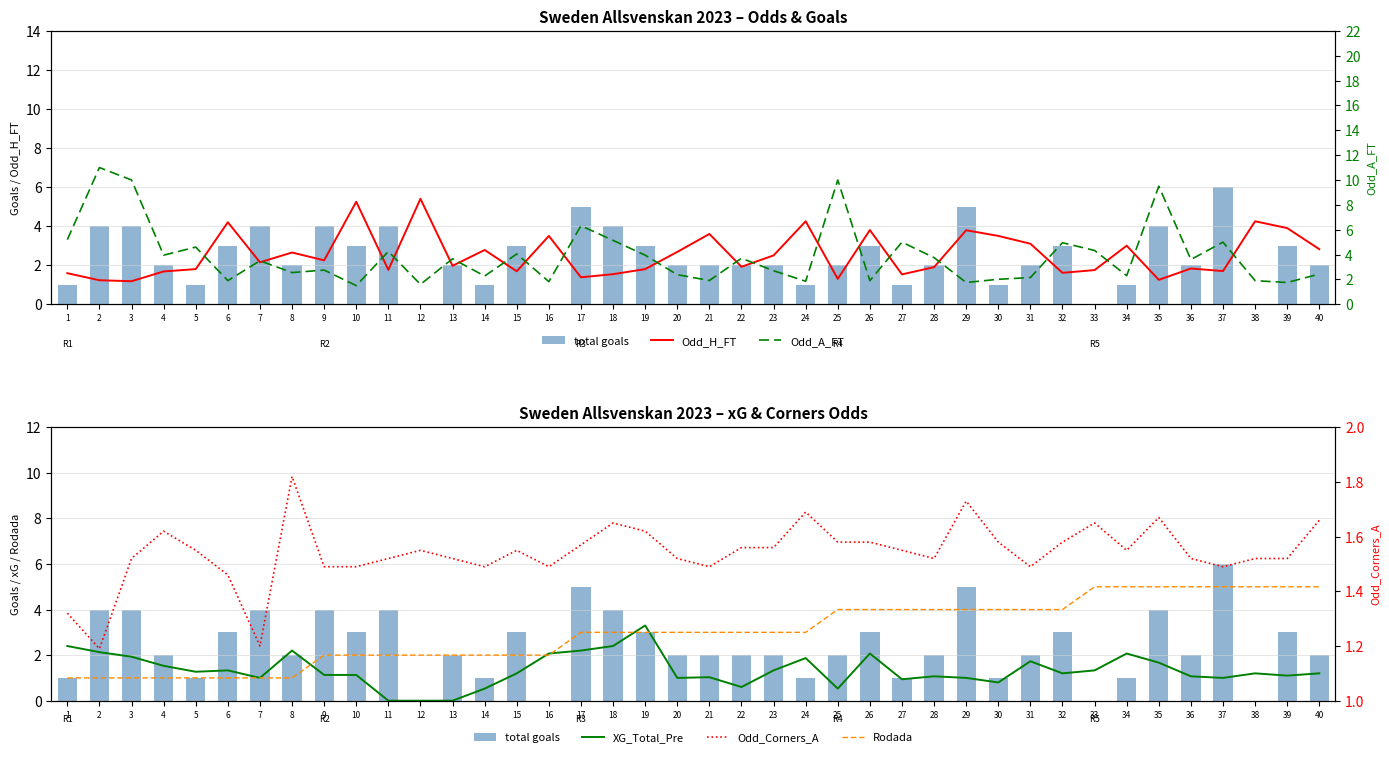

The Odd_H_FT series shows 3.0 at 34. True or false?

True